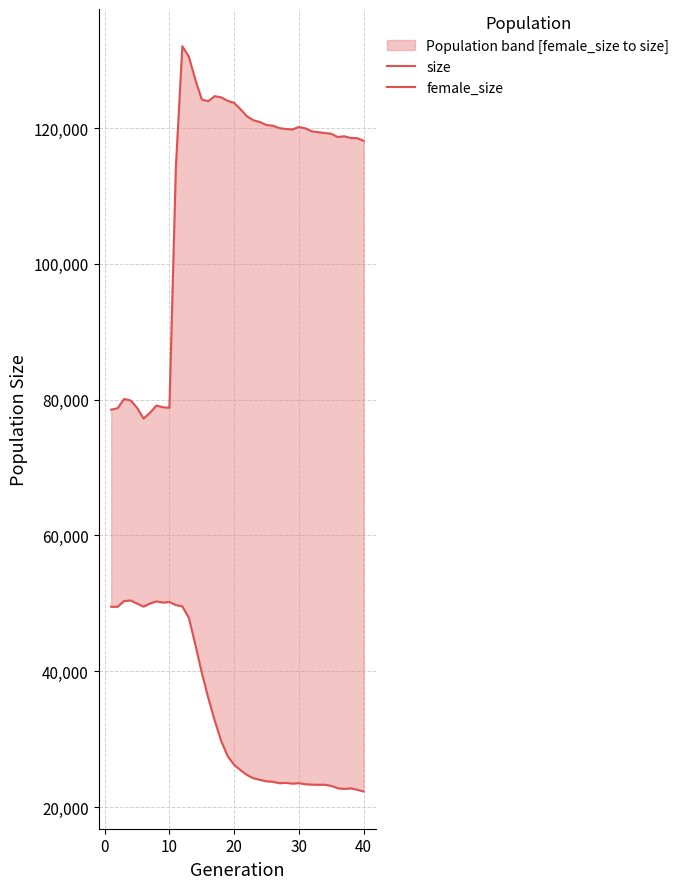

Which series has the largest total across all categories?

size